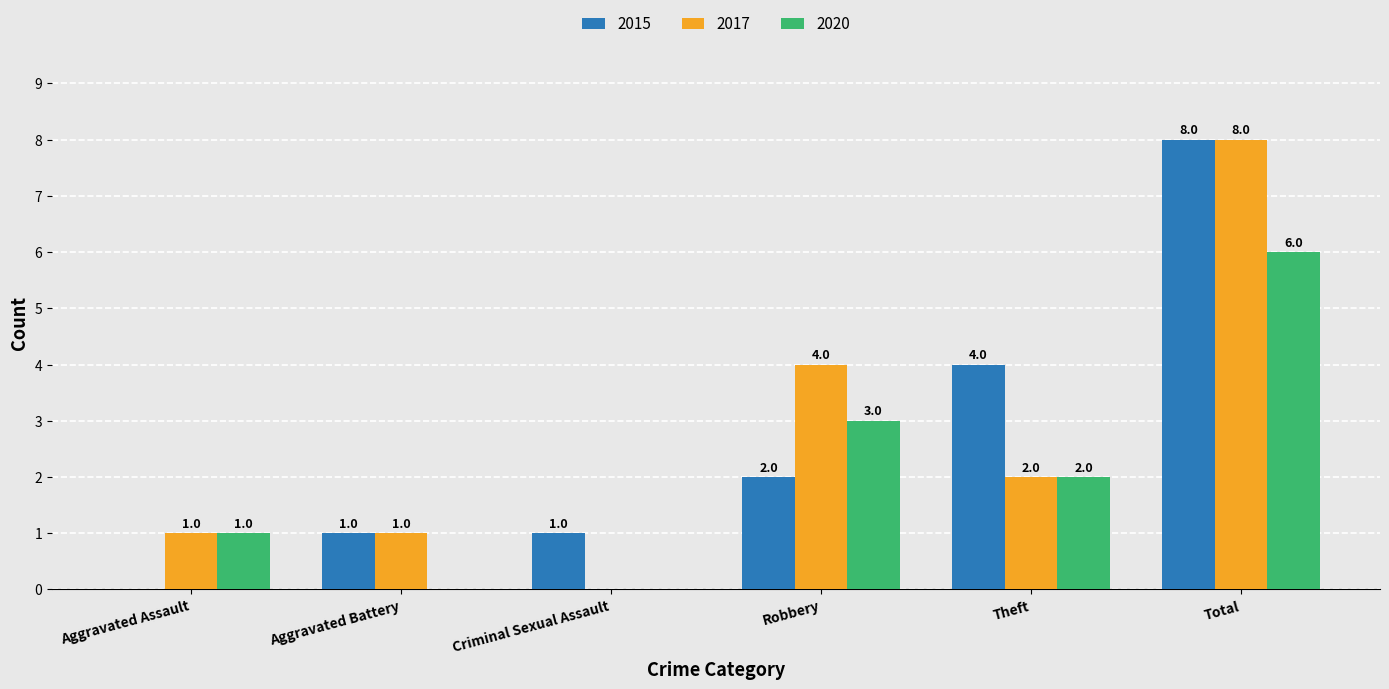

How many series are shown in this chart?

3